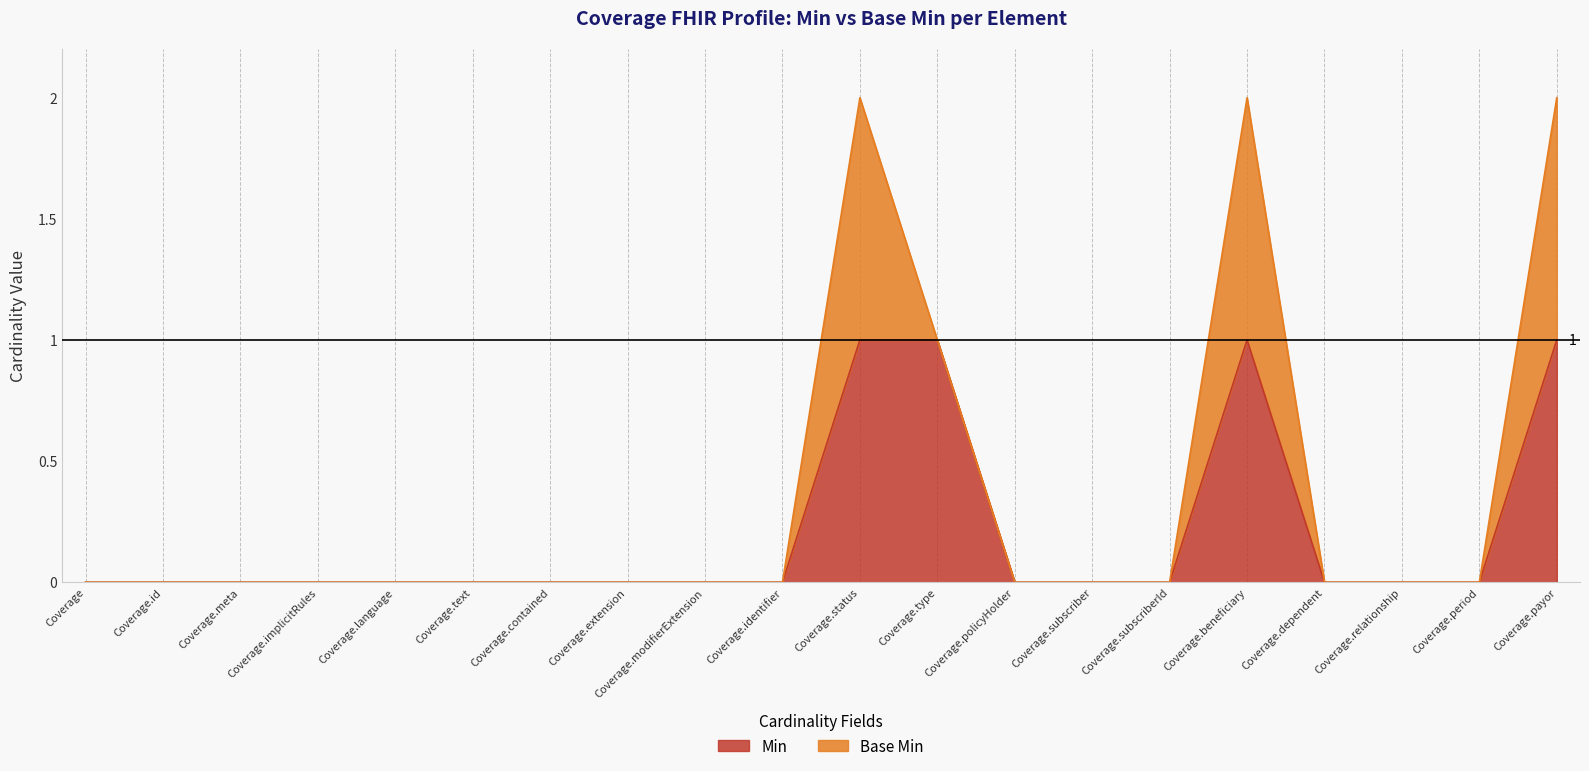

True or false: the data has more than 1 interior local peaks.

False